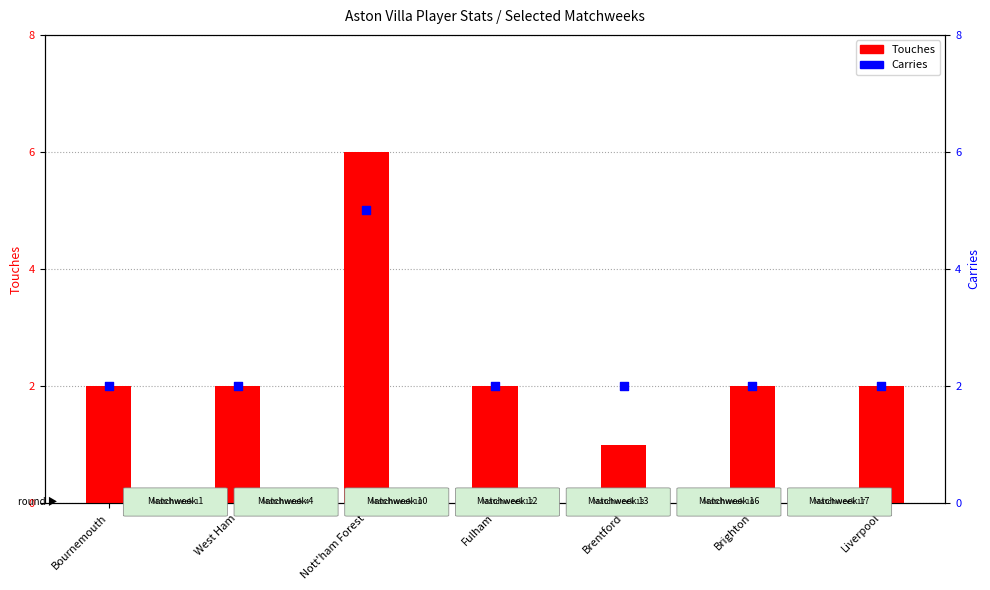

What are all the series names shown in the legend?

Touches, Carries